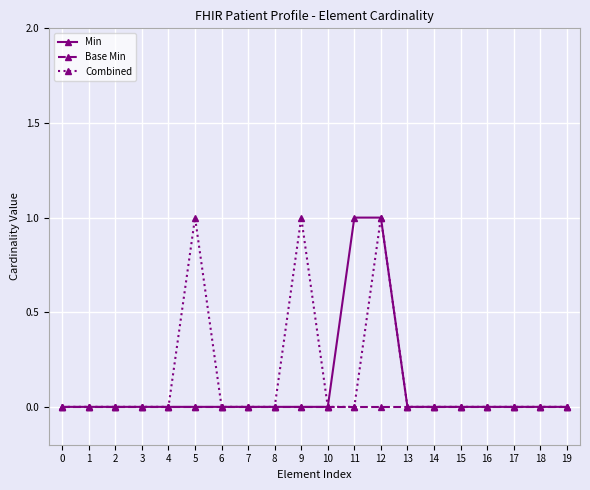

Reading left to right, transcribe all the data shown in this chart.

Min: 0	0	0	0	0	0	0	0	0	0	0	1	1	0	0	0	0	0	0	0
Base Min: 0	0	0	0	0	0	0	0	0	0	0	0	0	0	0	0	0	0	0	0
Combined: 0	0	0	0	0	1	0	0	0	1	0	0	1	0	0	0	0	0	0	0